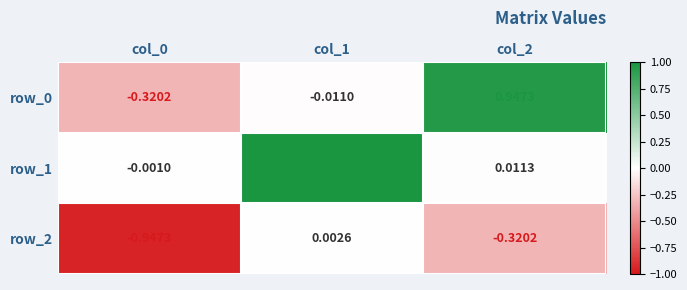

How many categories are shown in the chart?

3